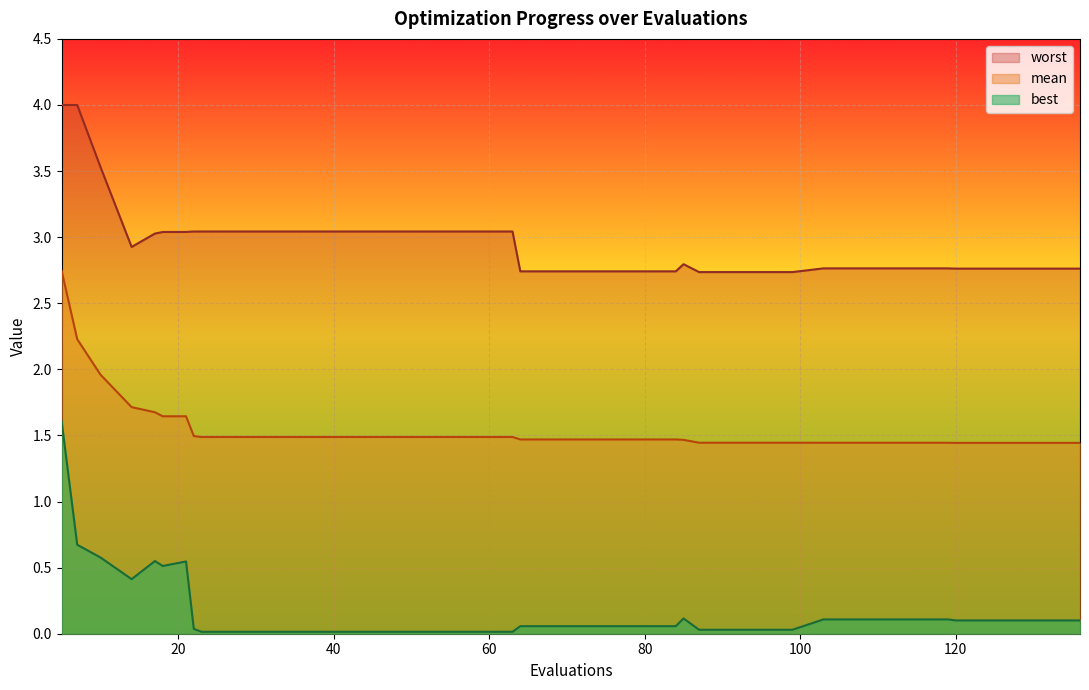

What is the sum of the mean values at 7 and 59?

3.7